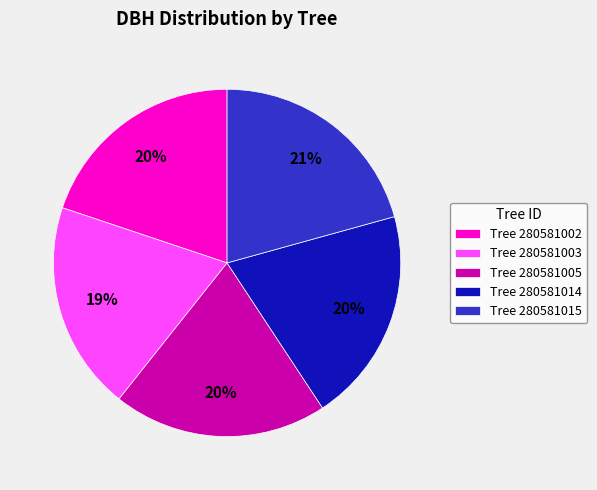

To the nearest percent, what is the difference between the Tree 280581015 and Tree 280581005 slice percentages?

1%